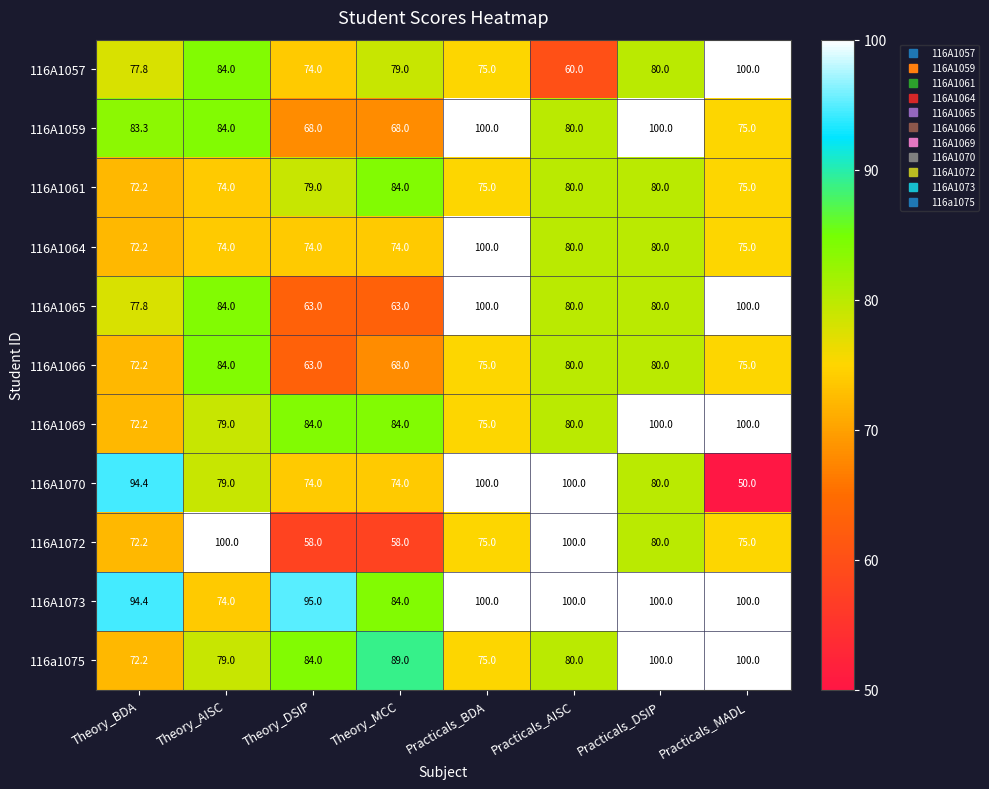

What is the minimum value for 116A1061?

72.2